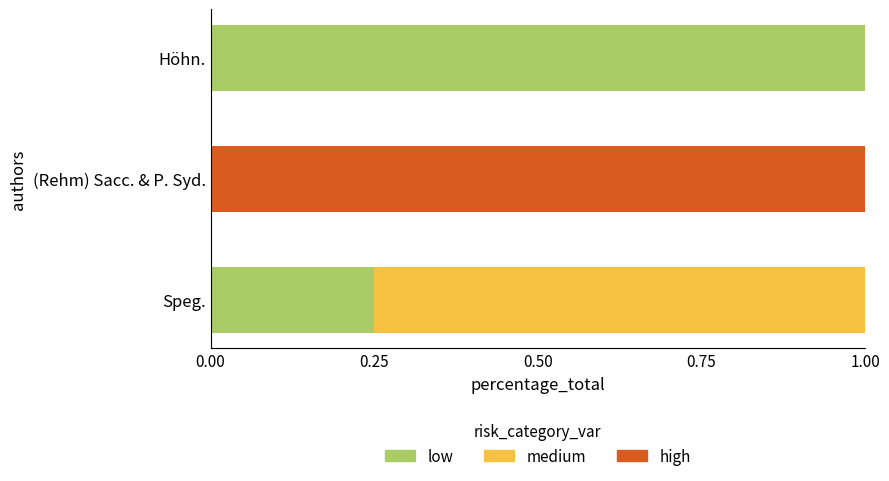

Is it true that low equals 0.0 at (Rehm) Sacc. & P. Syd.?

True